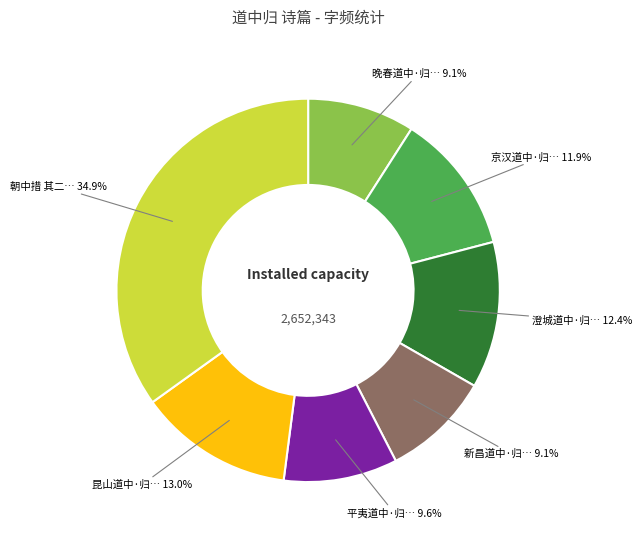

Does any single category account for the majority?

No